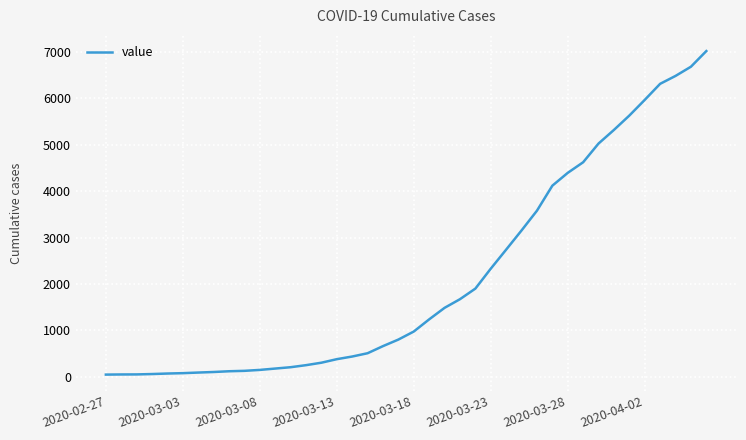

How many lines are shown in the chart?

1